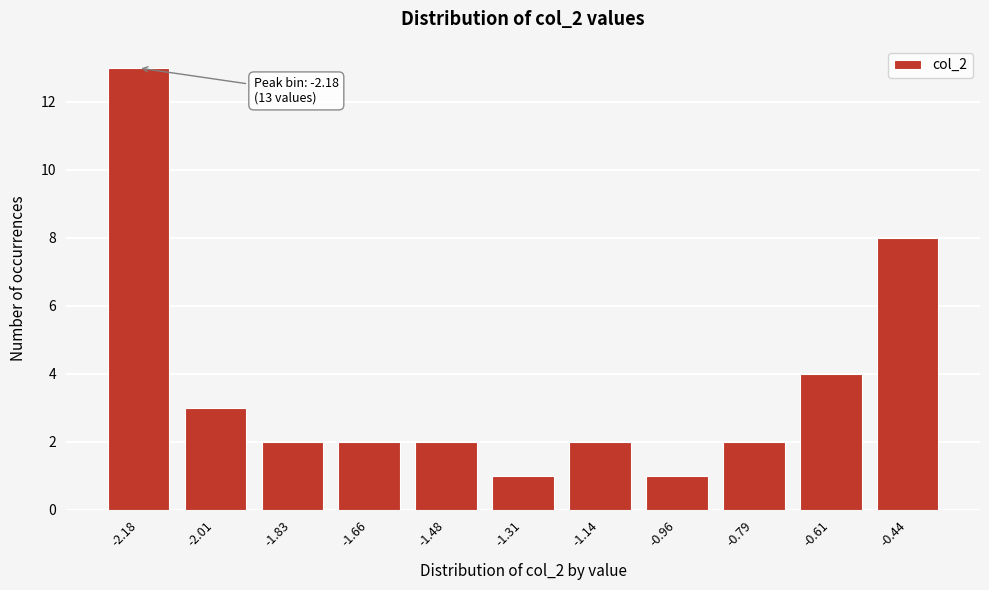

Reading left to right, extract all data points from this chart.

13	3	2	2	2	1	2	1	2	4	8